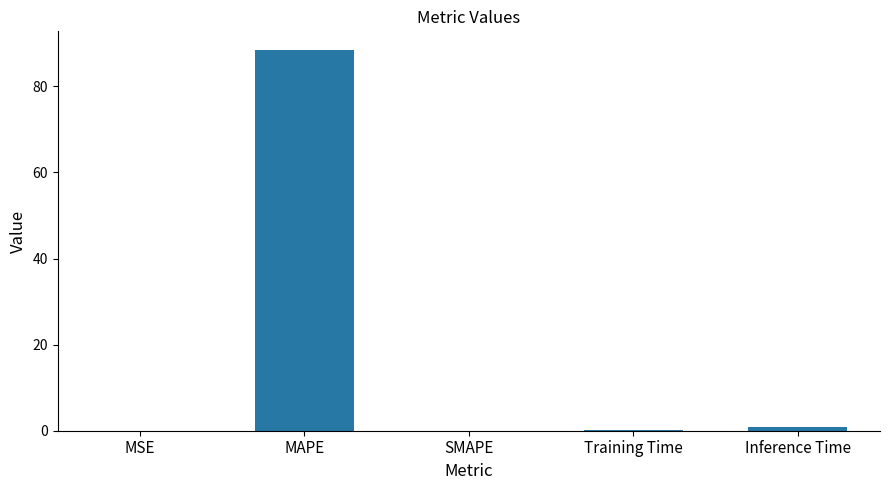

What is the approximate value at MAPE?

88.4